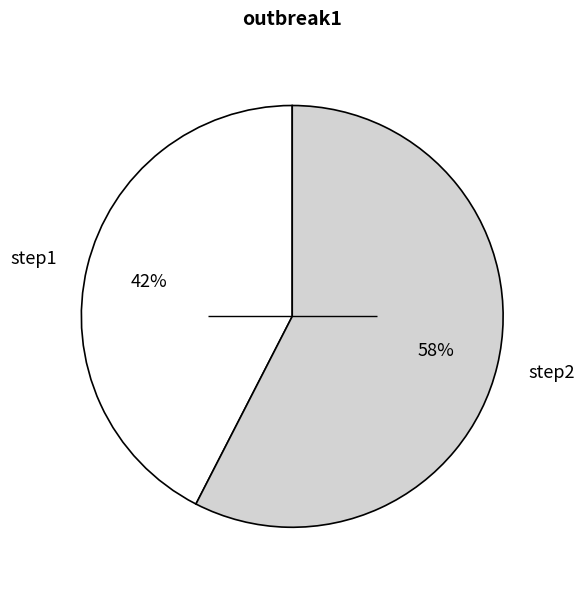

How many segments does this pie chart have?

2